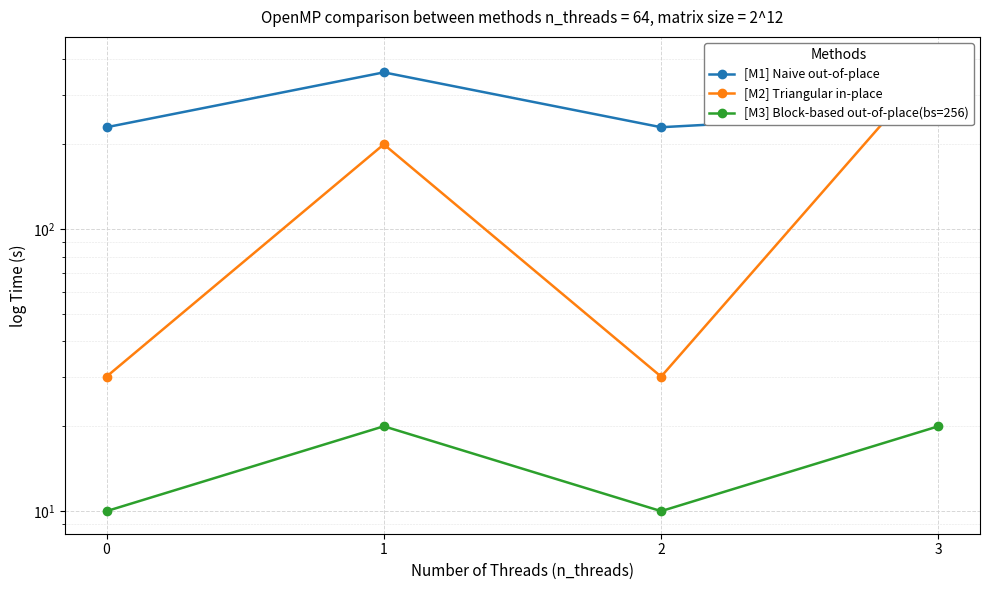

True or false: [M3] Block-based out-of-place(bs=256) and [M2] Triangular in-place intersect in this chart.

False